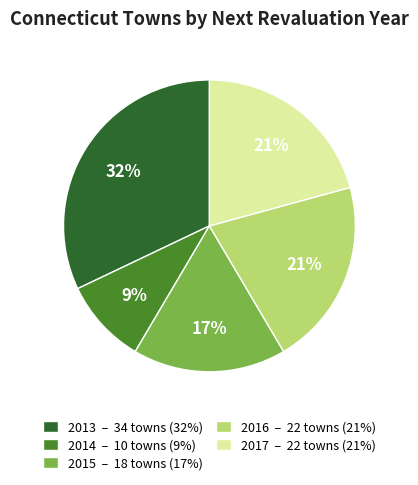

Is there a majority slice in this chart?

No